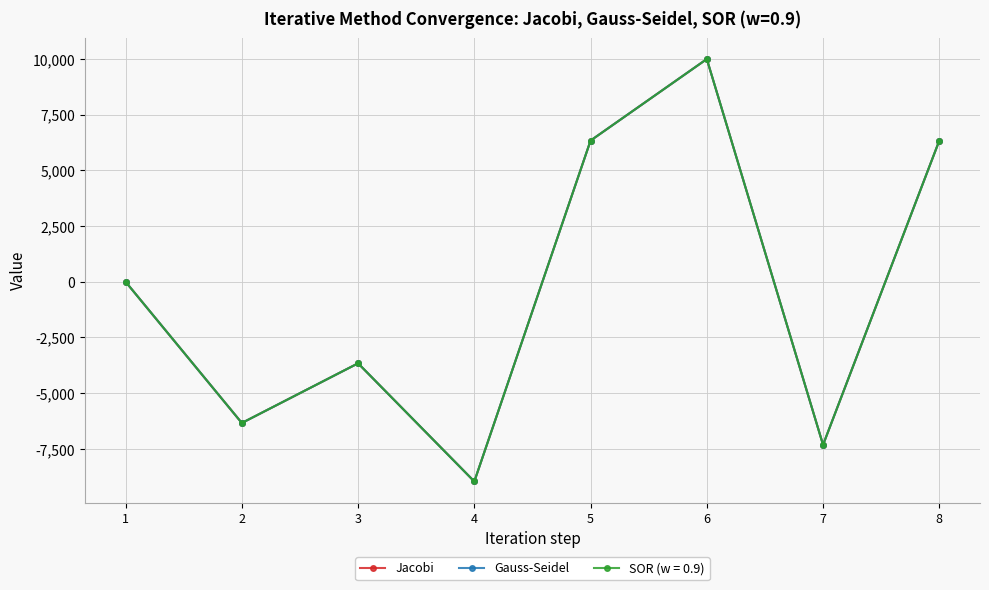

The Jacobi series shows 6339.7 at 5. True or false?

True